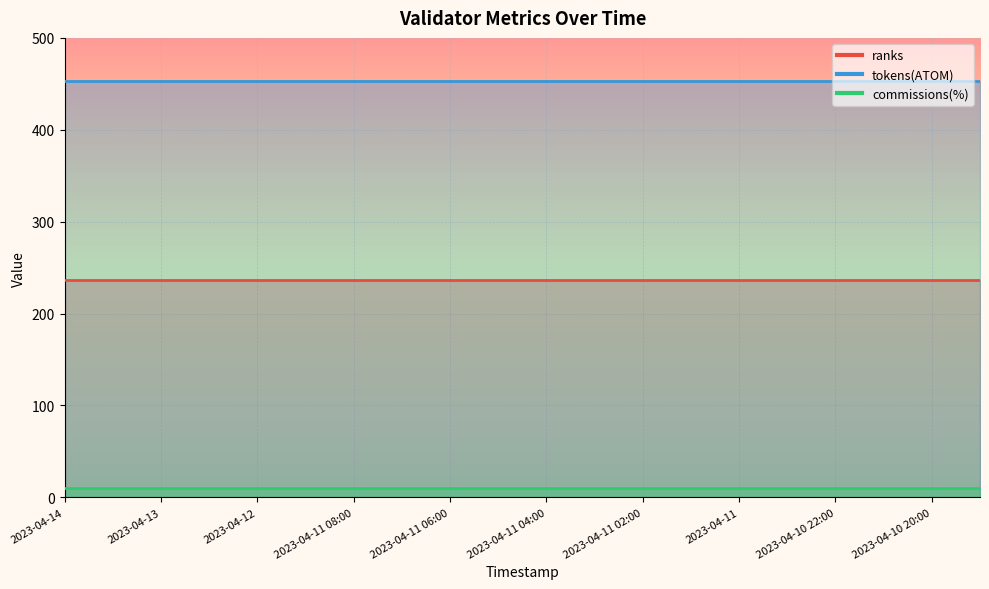

True or false: commissions(%) and tokens(ATOM) cross at least once.

False